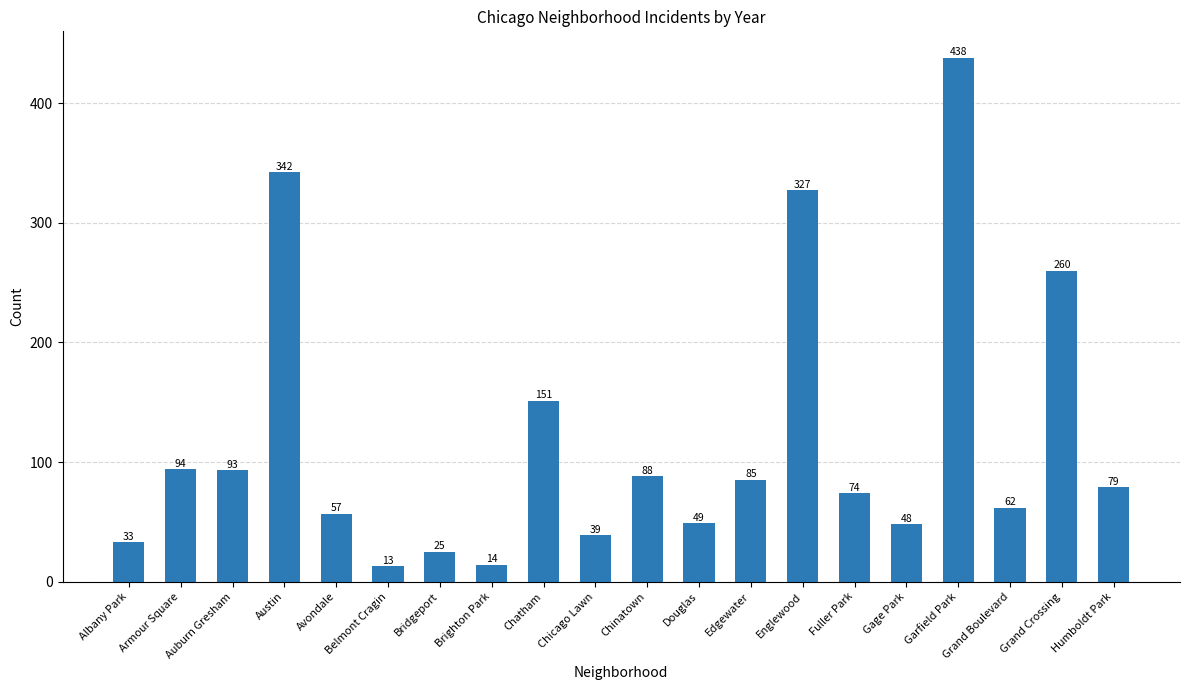

Which label corresponds to the smallest value in the chart?

Belmont Cragin